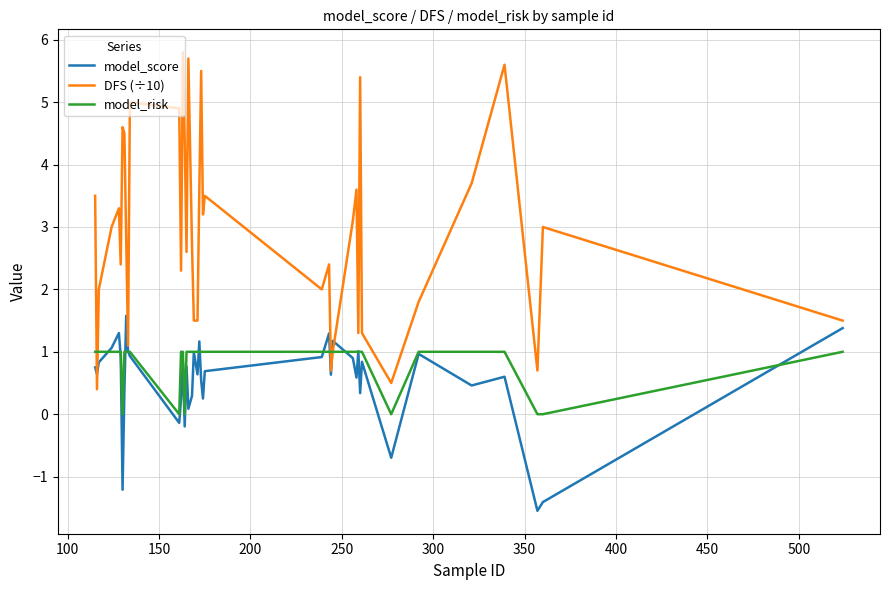

At how many categories does at least one series exceed 0?

40